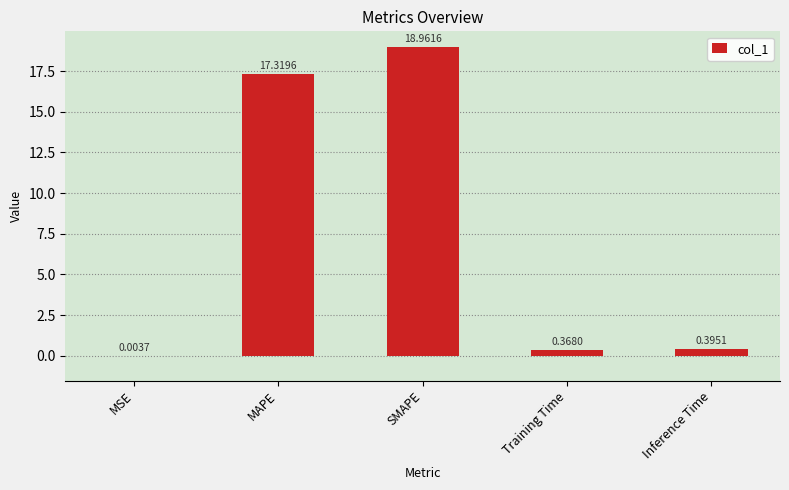

What is the change in value from MAPE to SMAPE?

+1.6